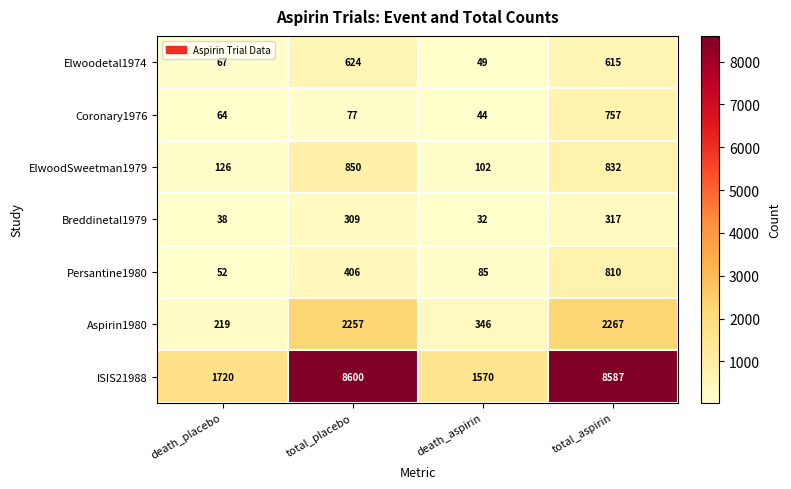

Read the Aspirin1980 value at death_aspirin.

346